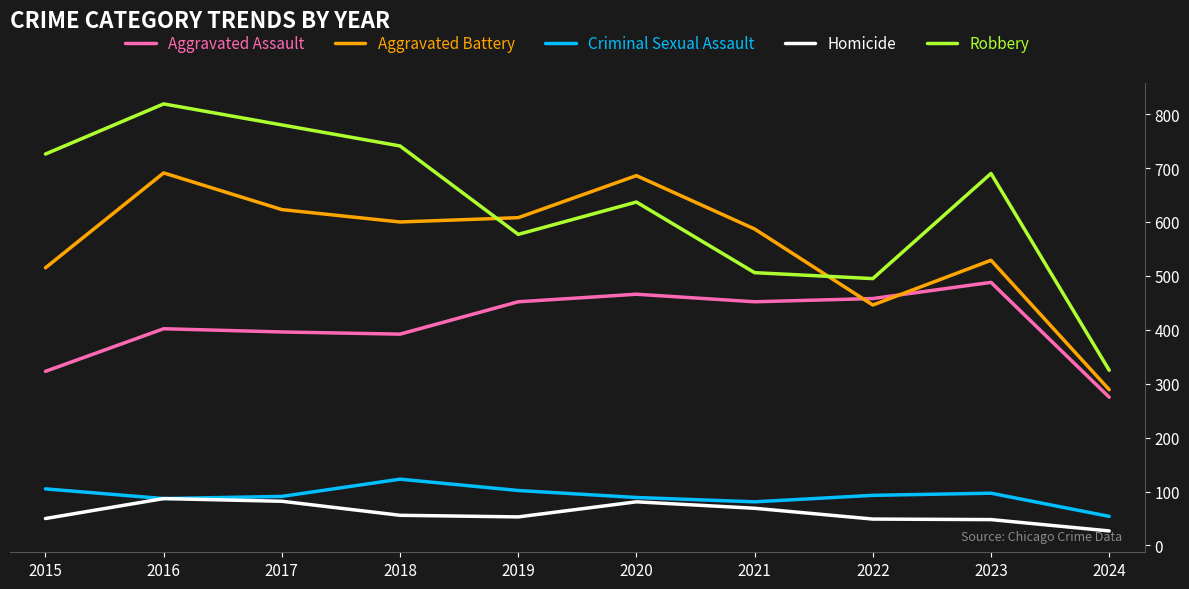

How many series are shown in this chart?

5